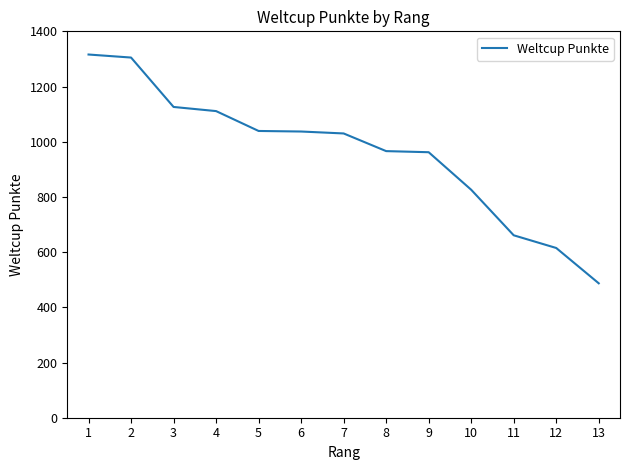

Is it true that the value at 3 is 234?

False